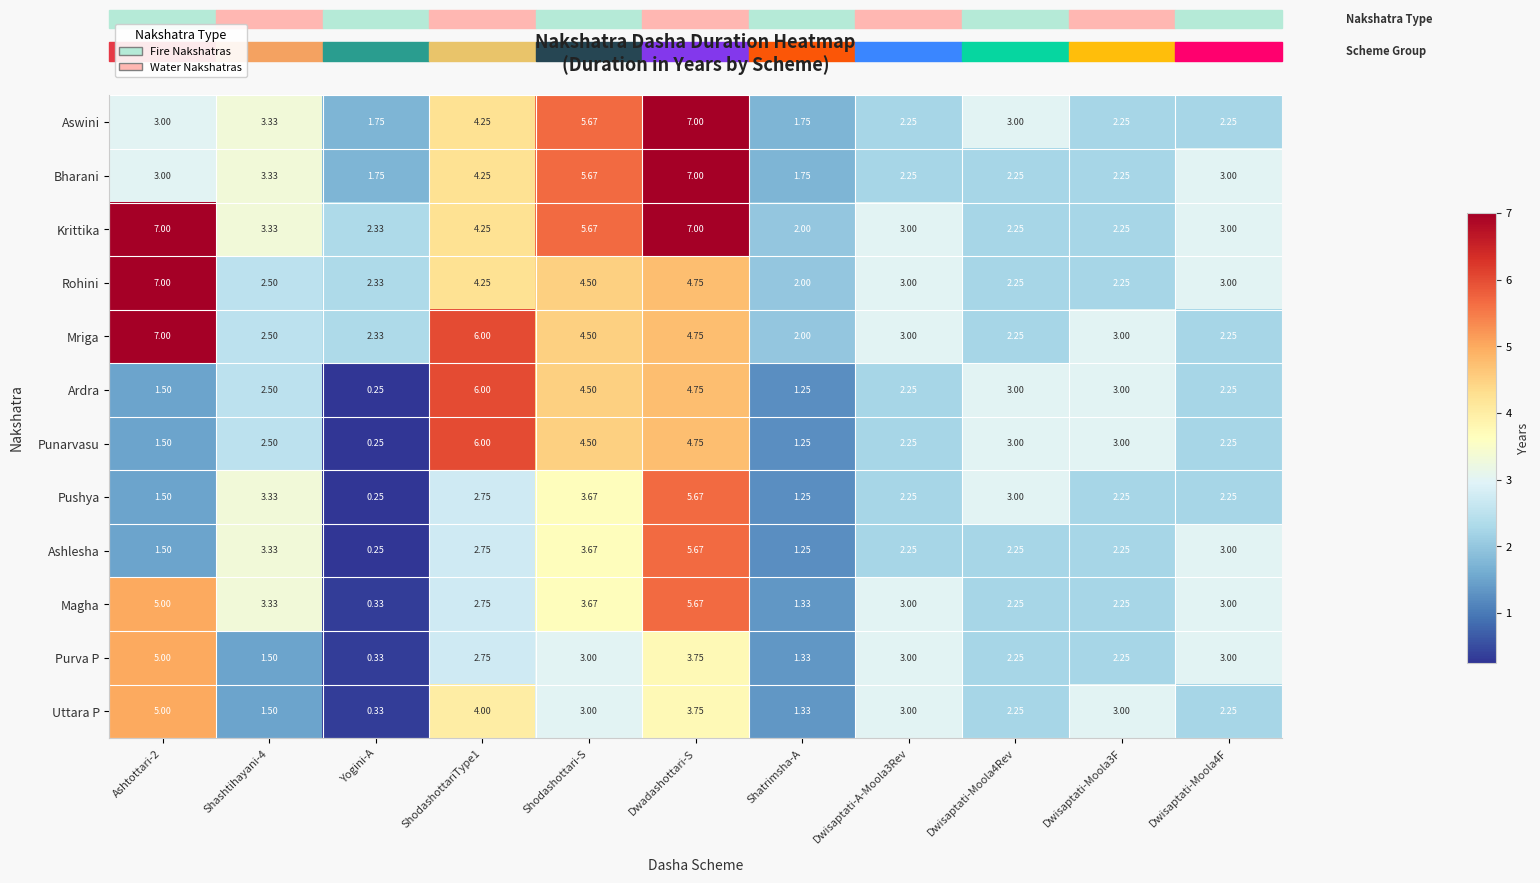

Which label corresponds to the smallest value in the chart?

Yogini-A